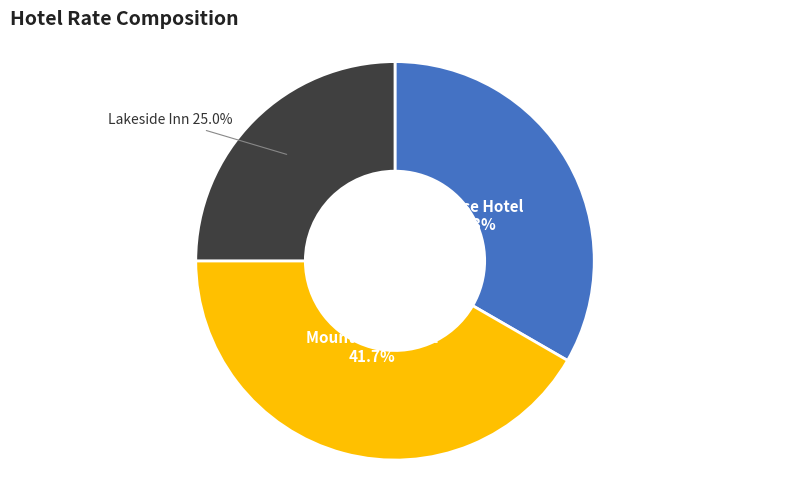

Is there a majority slice in this chart?

No